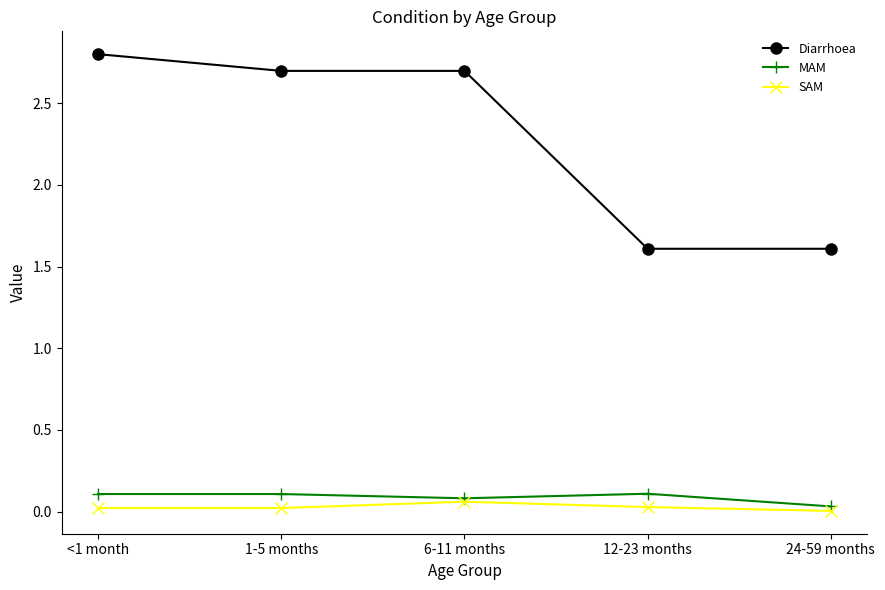

True or false: MAM and Diarrhoea intersect in this chart.

False